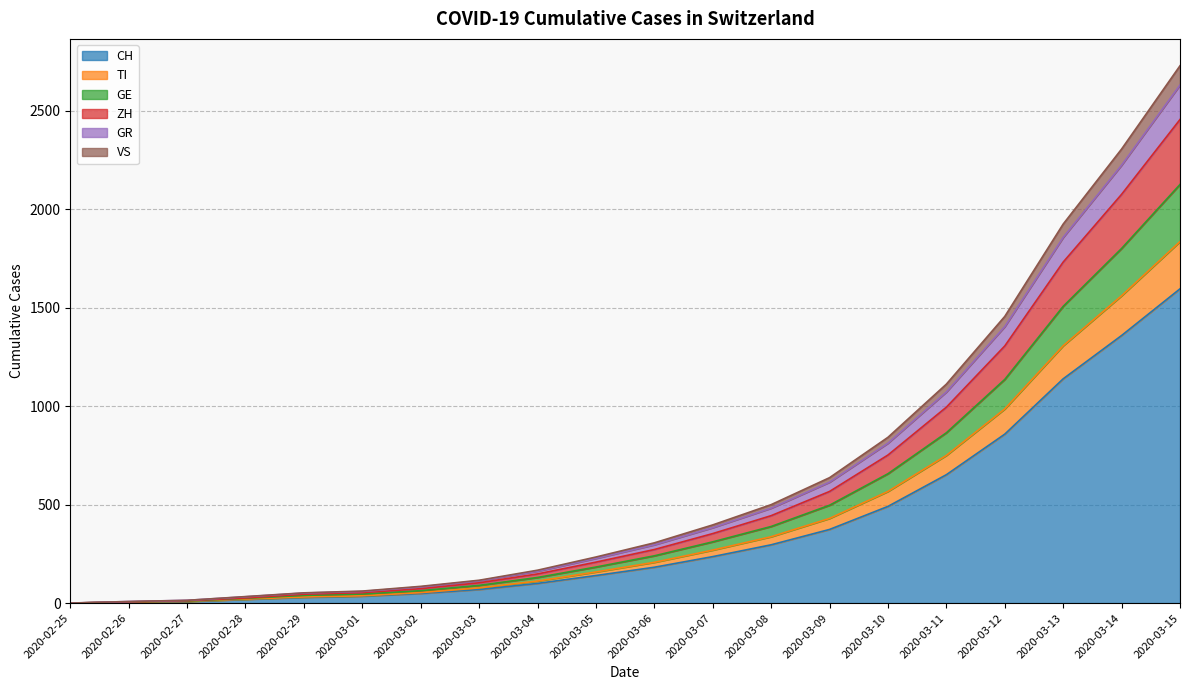

What is the highest value of the CH series?

1596